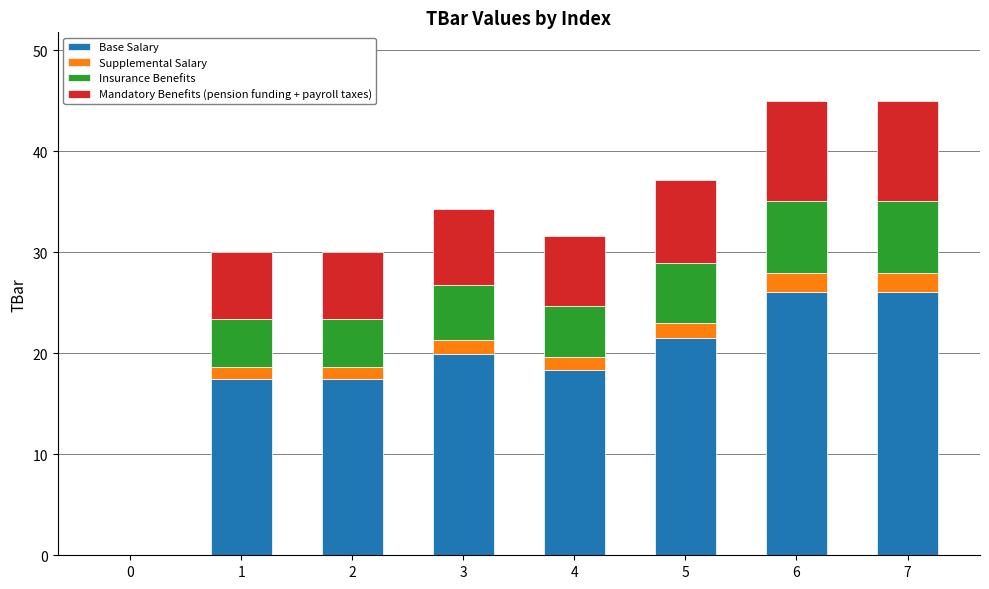

What is the total value across all series at 7?

45.0